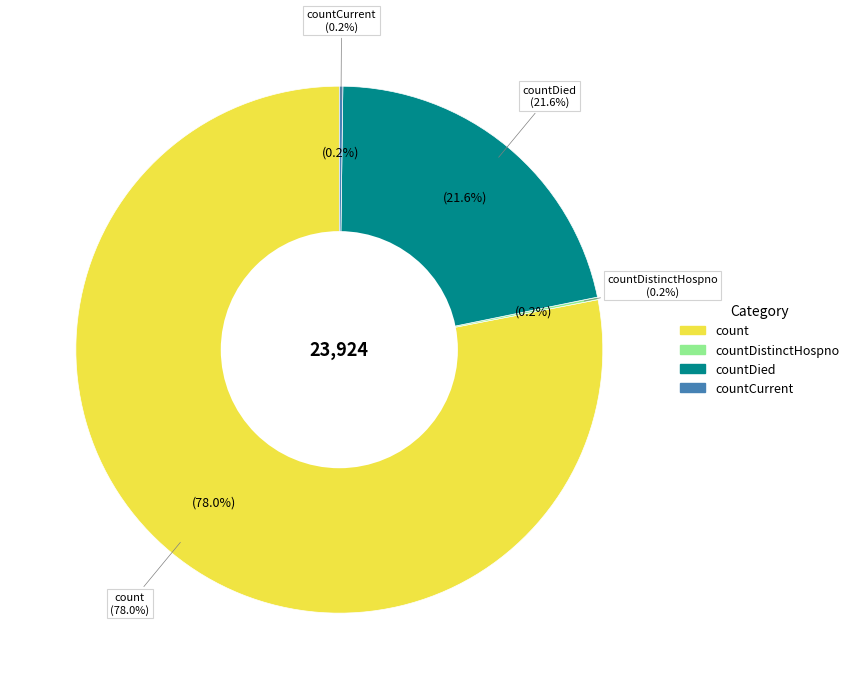

What percentage is the countDied slice, to the nearest percent?

22%